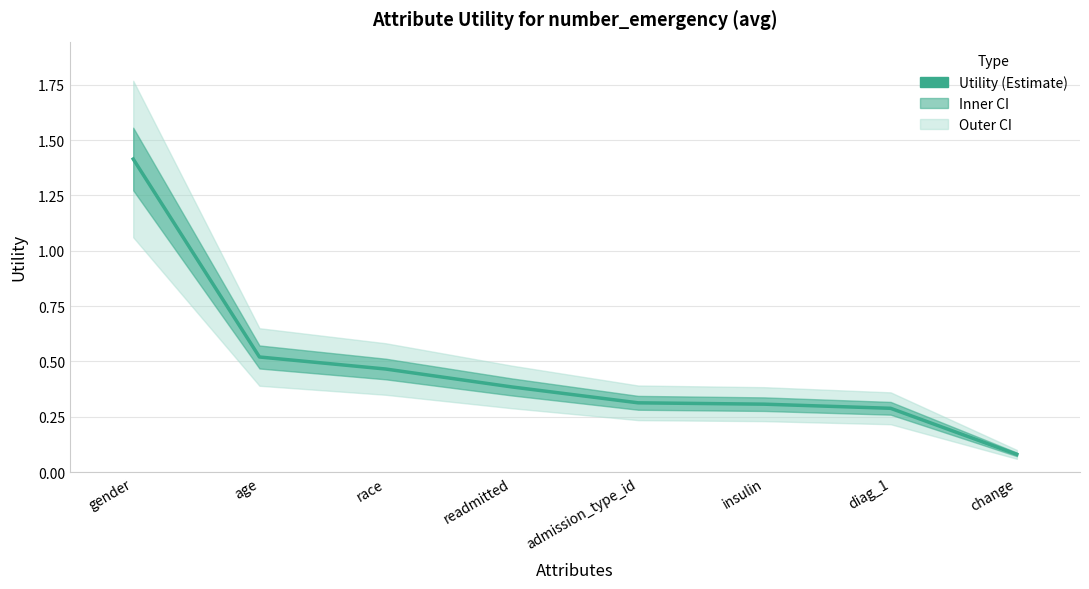

How many series are shown in this chart?

1